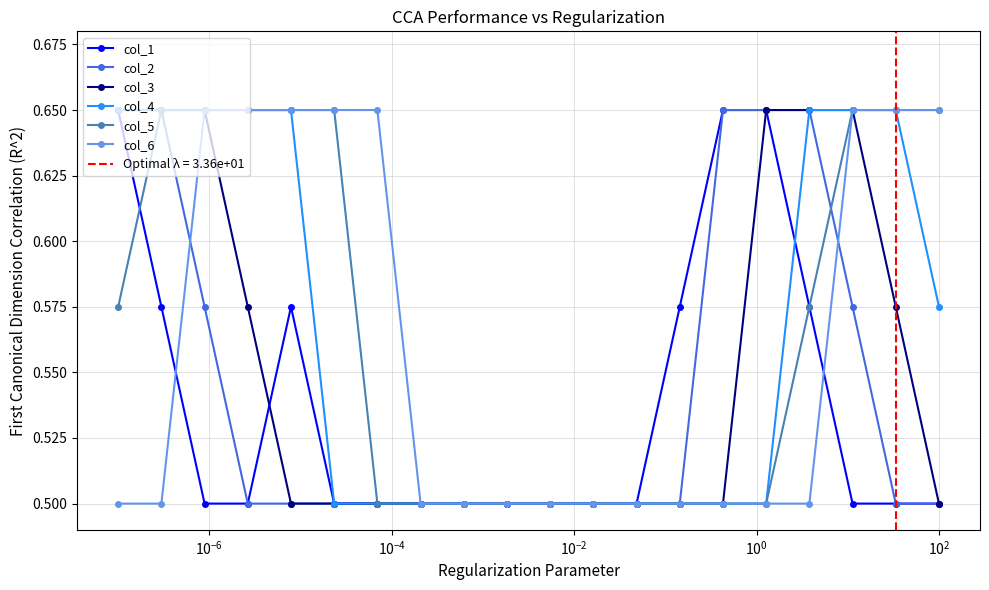

Count the col_1 values in the range 0 to 1.

20